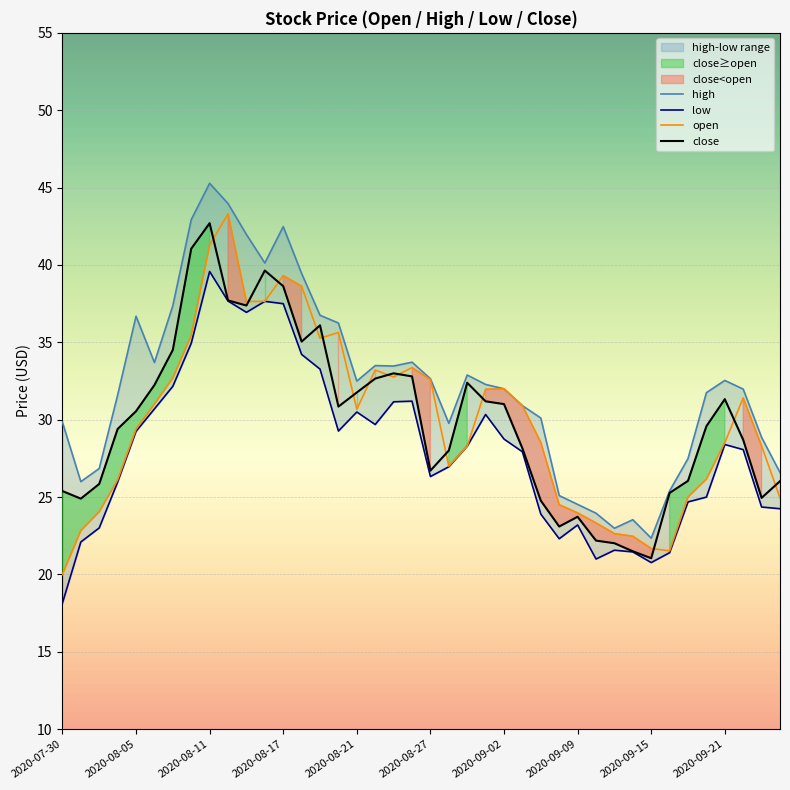

Which series has the widest spread of values?

open